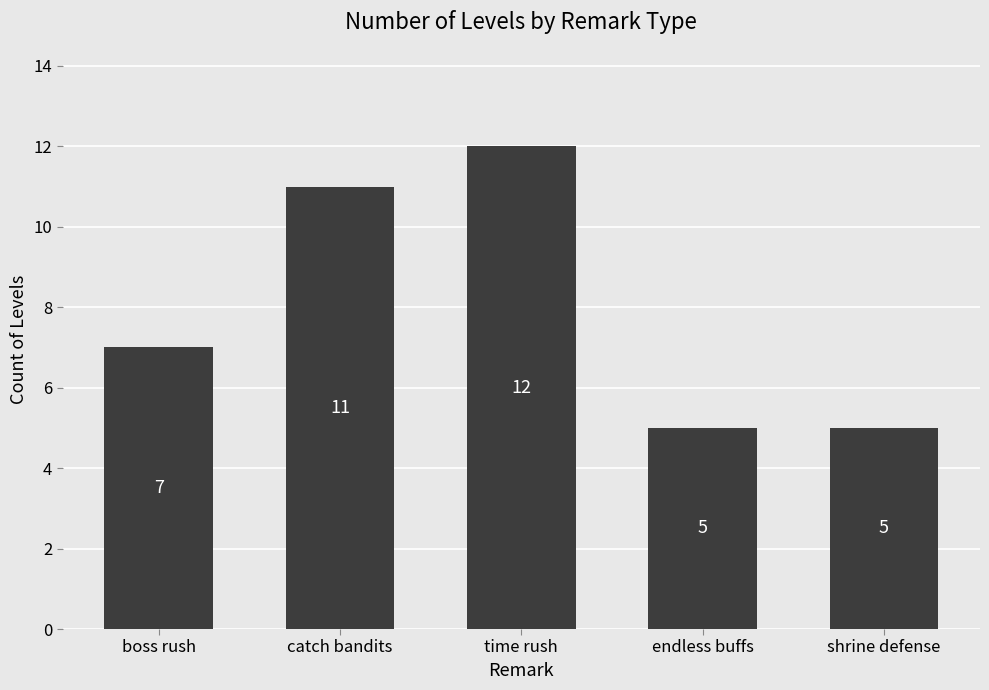

Reading right to left, list all the values displayed in this chart.

shrine defense=5	endless buffs=5	time rush=12	catch bandits=11	boss rush=7